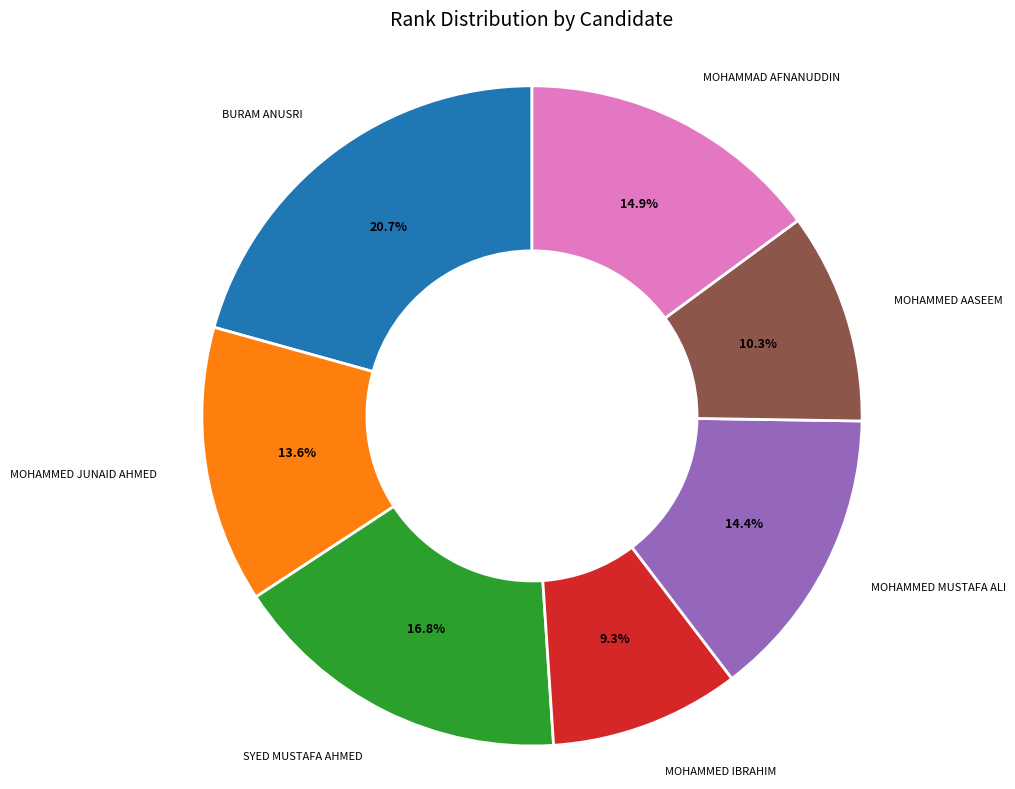

Is there any slice that represents more than half of the pie?

No